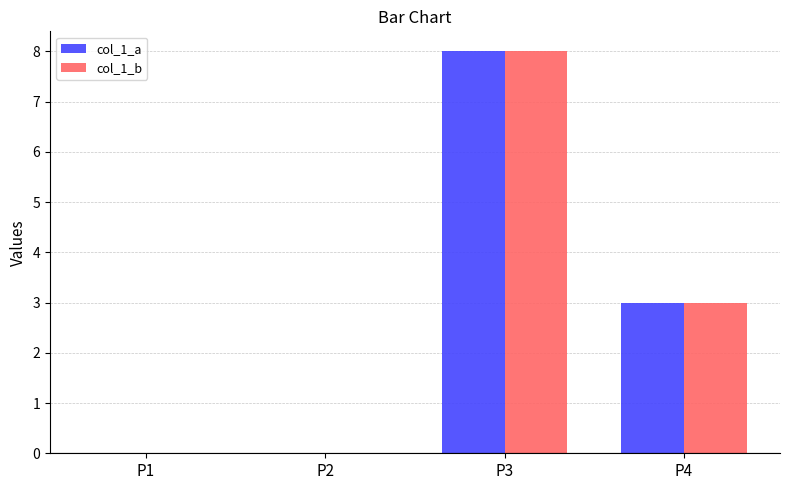

How many categories are shown in the chart?

4